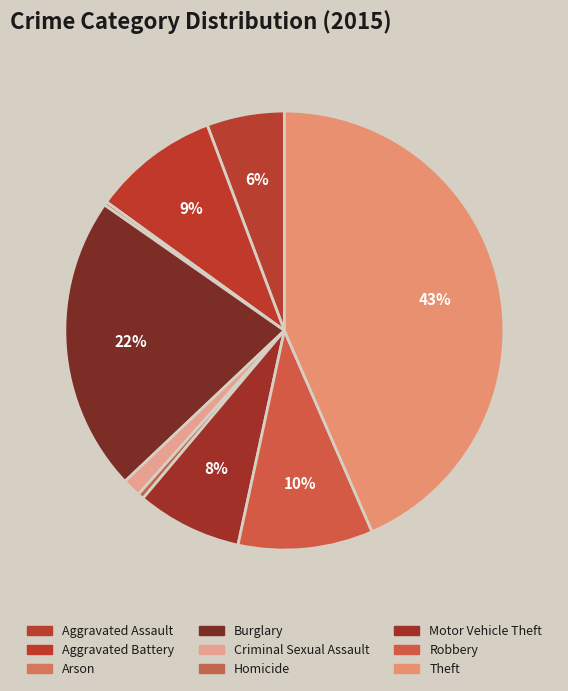

The Burglary slice represents 22% of the pie. True or false?

True